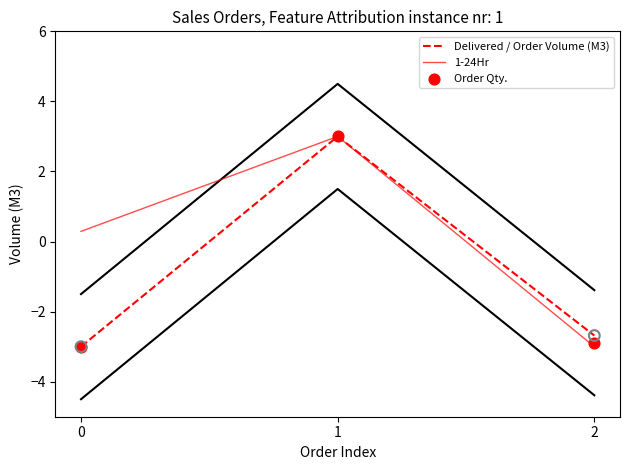

Which series contains the lowest Y value?

Delivered / Order Volume (M3)